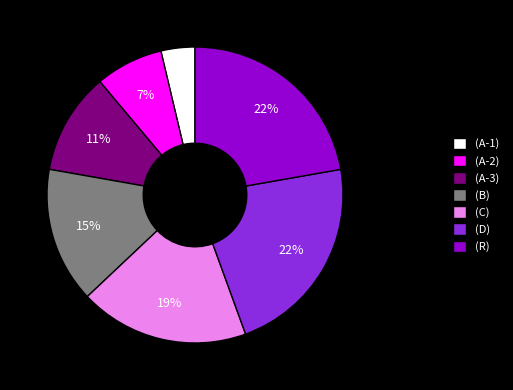

To the nearest percent, what portion does (B) represent?

15%